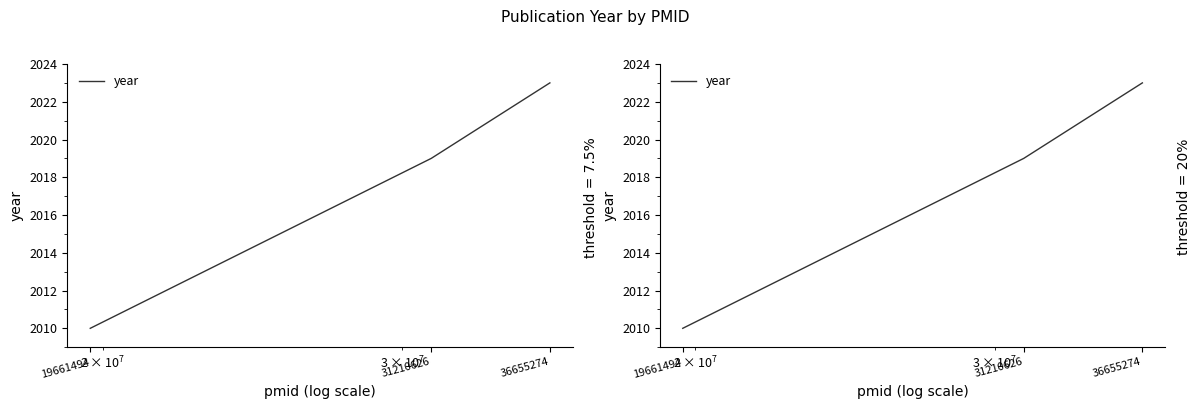

Does the chart display data point markers on the line(s)?

No